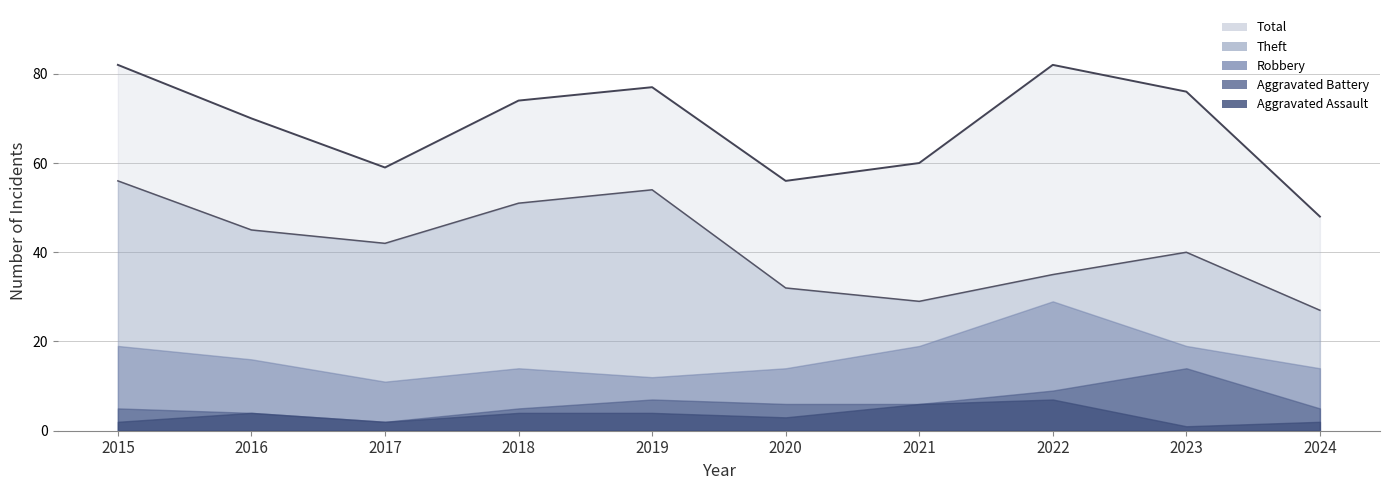

True or false: Theft has a value of 9 at 2022.

False